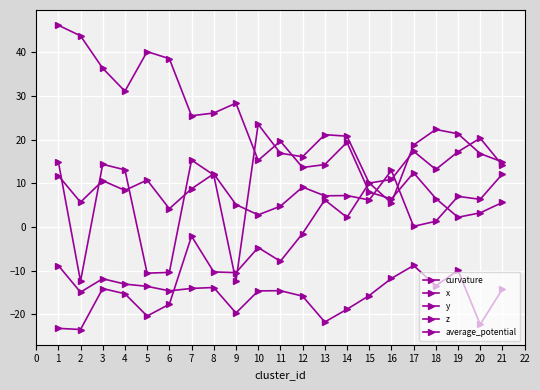

How many distinct data groups are displayed?

5